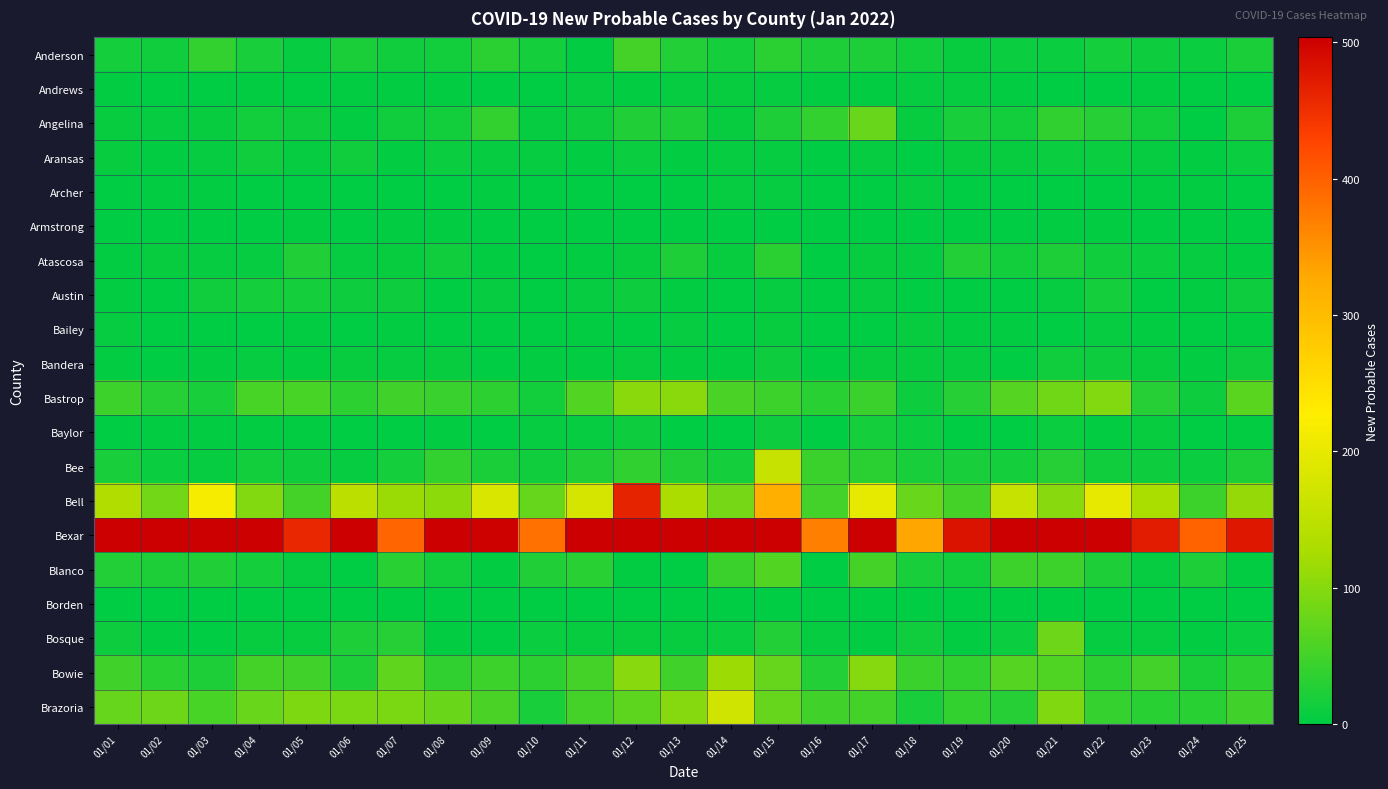

At which category is the sum across all series the highest?

01/15